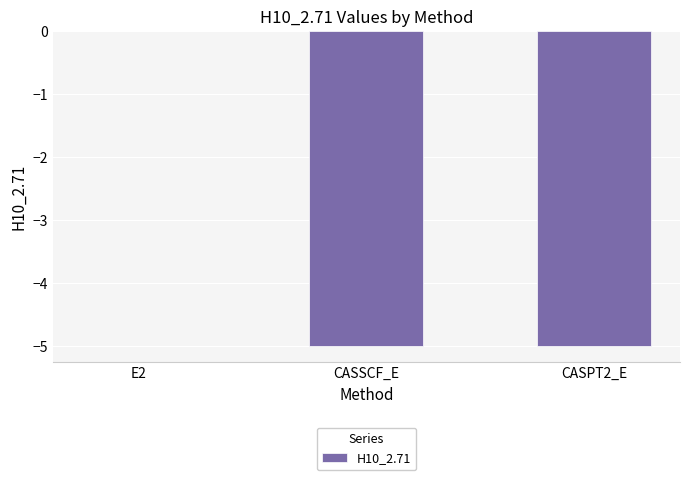

At which label is the value closest to -2?

E2